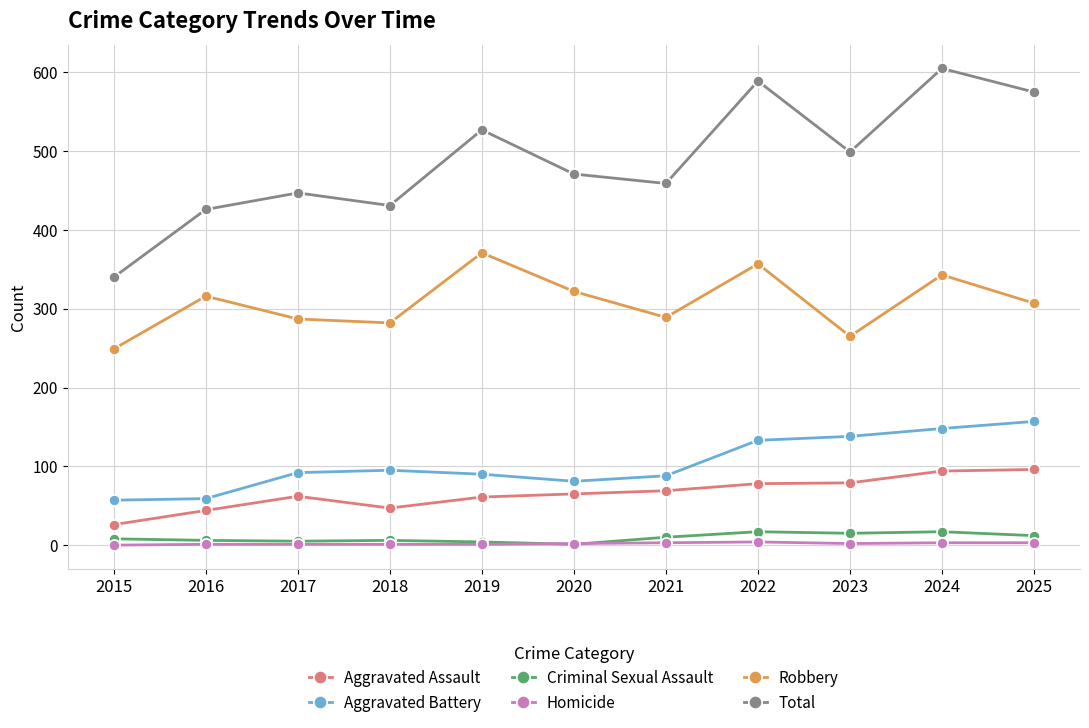

What is the value of the Robbery point at the 1st from the left?

249